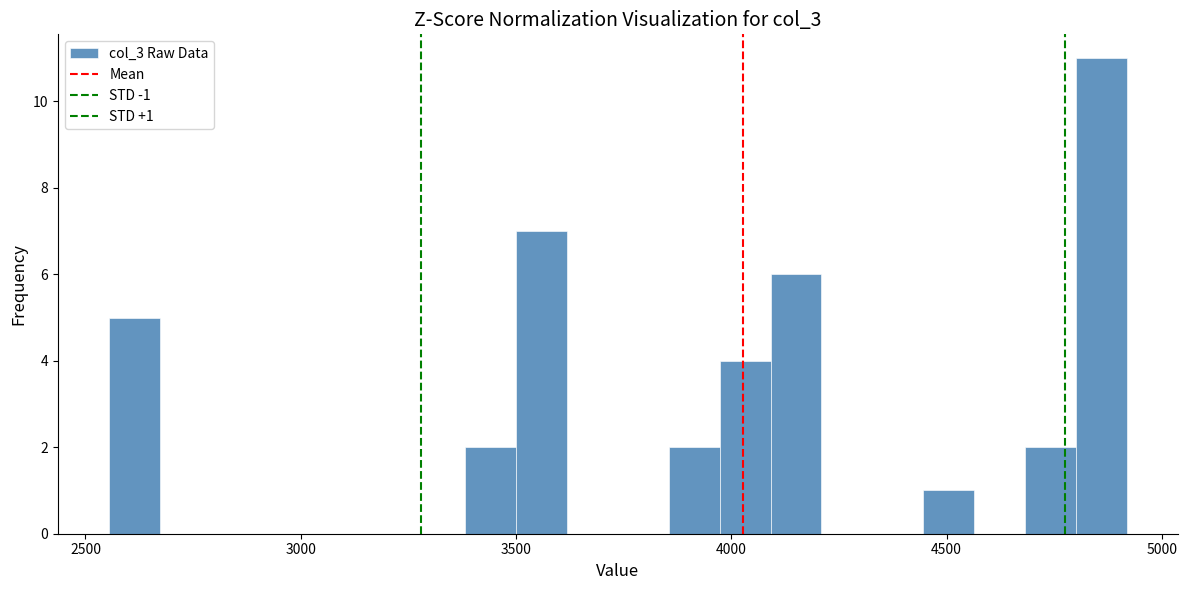

Read against the x-axis, roughly where is the centre of the tallest bar?

4850